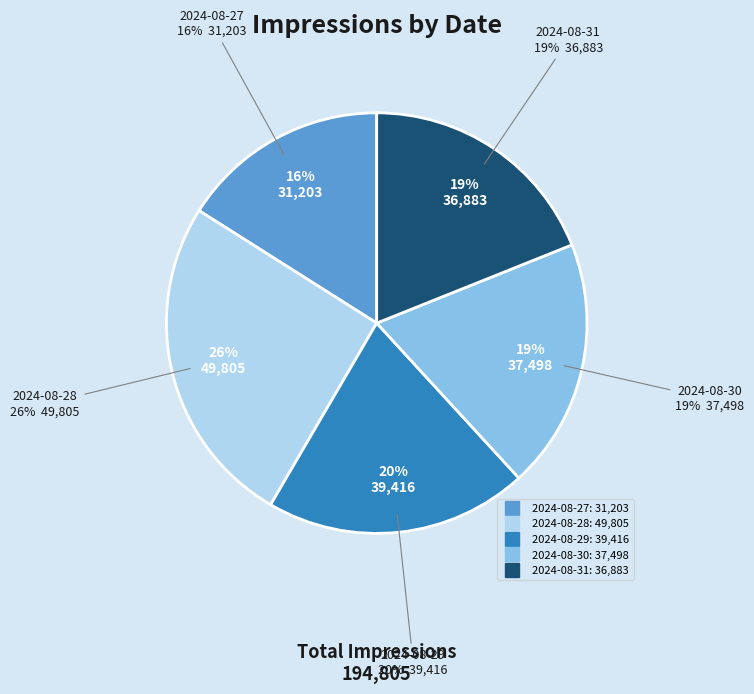

Rank the categories by value from lowest to highest.

2024-08-27, 2024-08-31, 2024-08-30, 2024-08-29, 2024-08-28